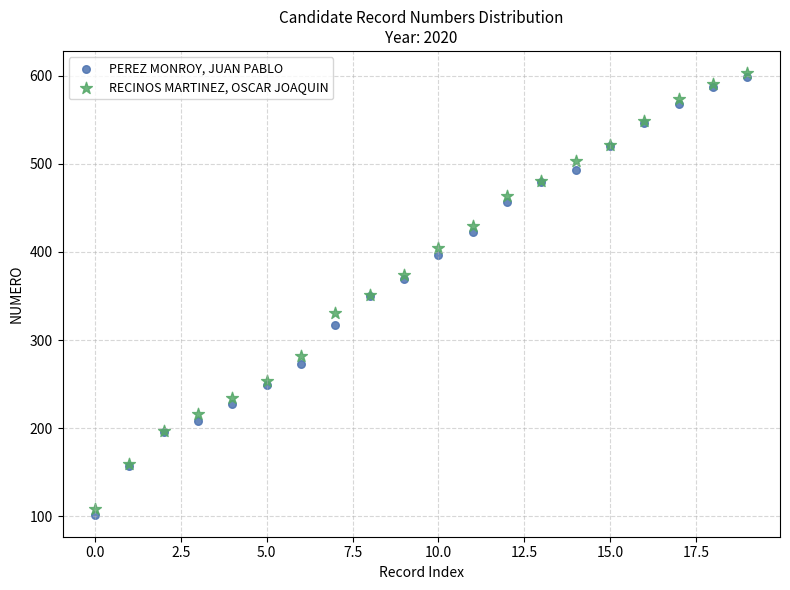

What are all the series names shown in the legend?

PEREZ MONROY, JUAN PABLO, RECINOS MARTINEZ, OSCAR JOAQUIN